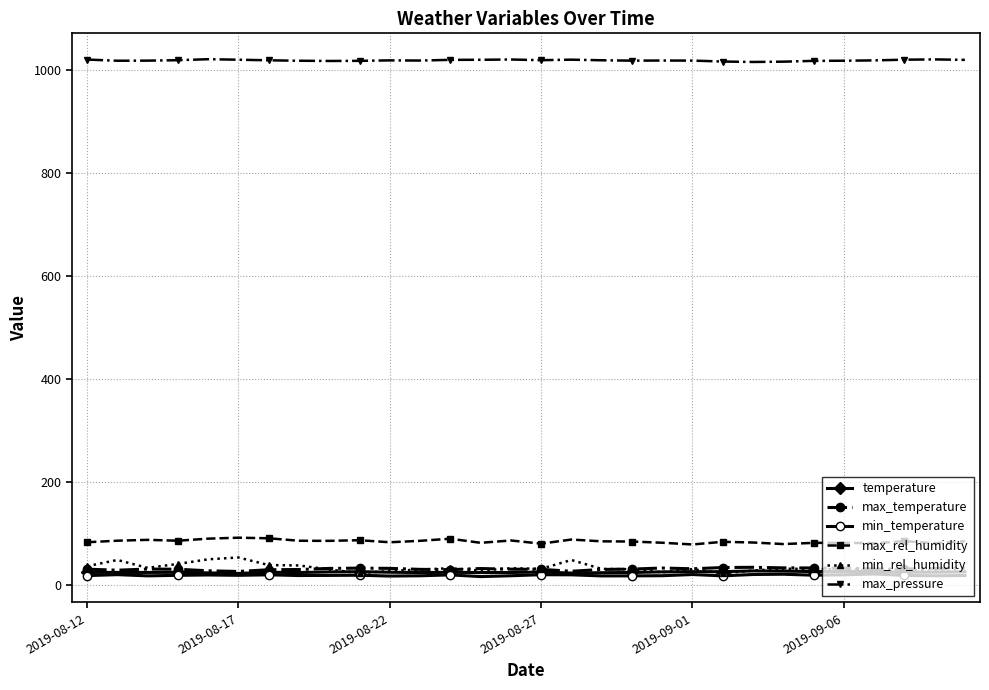

Which series has the largest total across all categories?

max_pressure